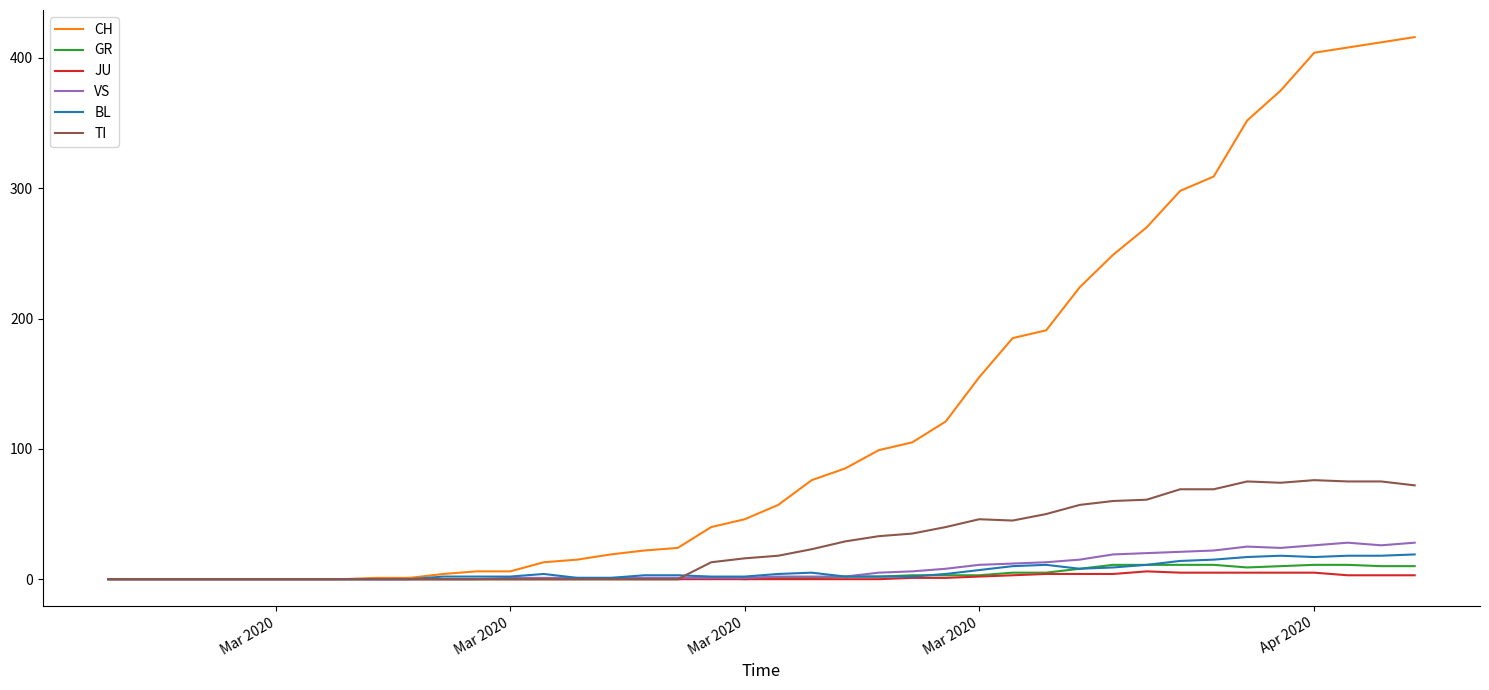

Which series has the largest range (max minus min)?

CH